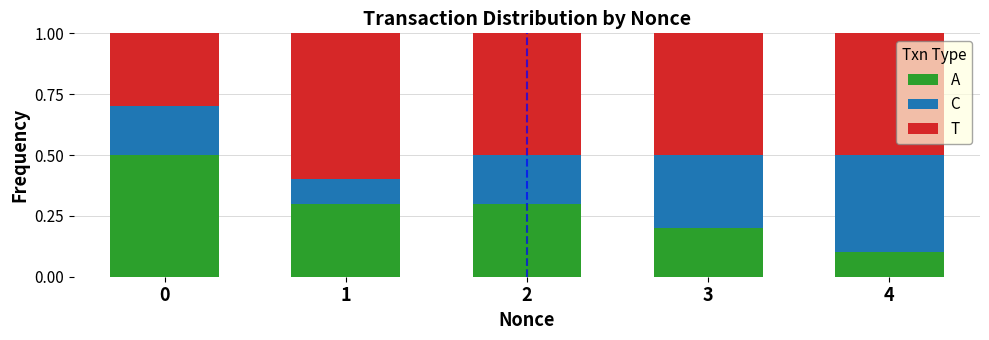

How many data points does each series have?

5